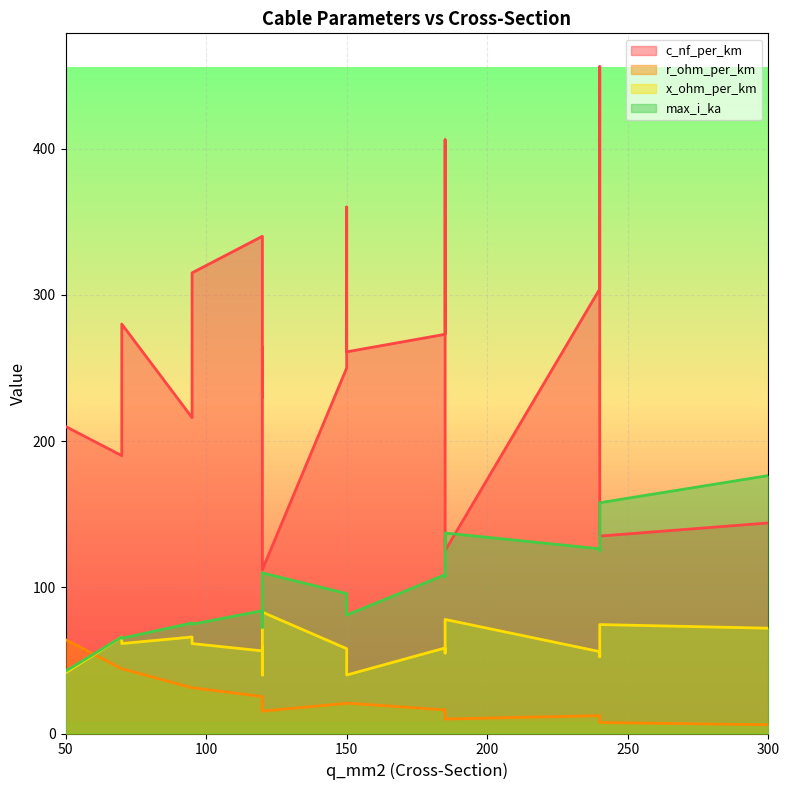

Does the chart display data point markers on the line(s)?

No